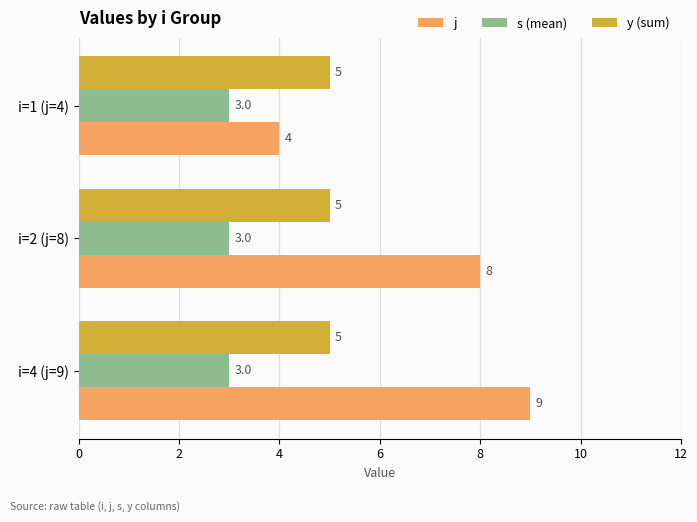

Which category has the highest value in the j series?

i=4 (j=9)